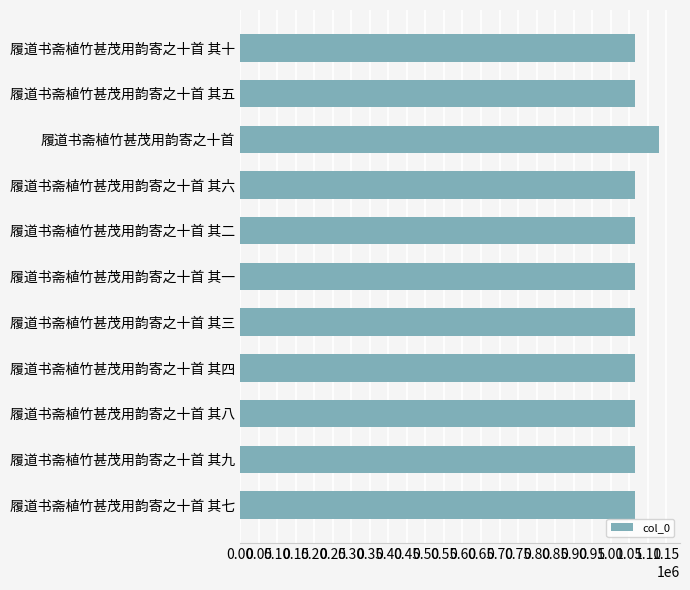

What is the change in value from 履道书斋植竹甚茂用韵寄之十首 to 履道书斋植竹甚茂用韵寄之十首 其九?

-65626